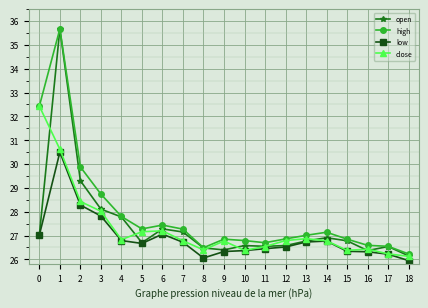

What is the difference between the second highest and second lowest values in the close series?

4.4